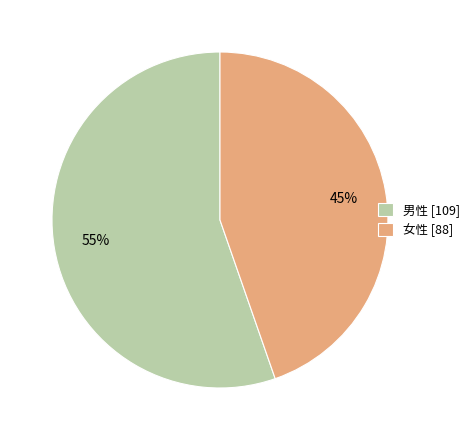

Is the sum of 男性 [109] and 女性 [88] greater than half?

Yes